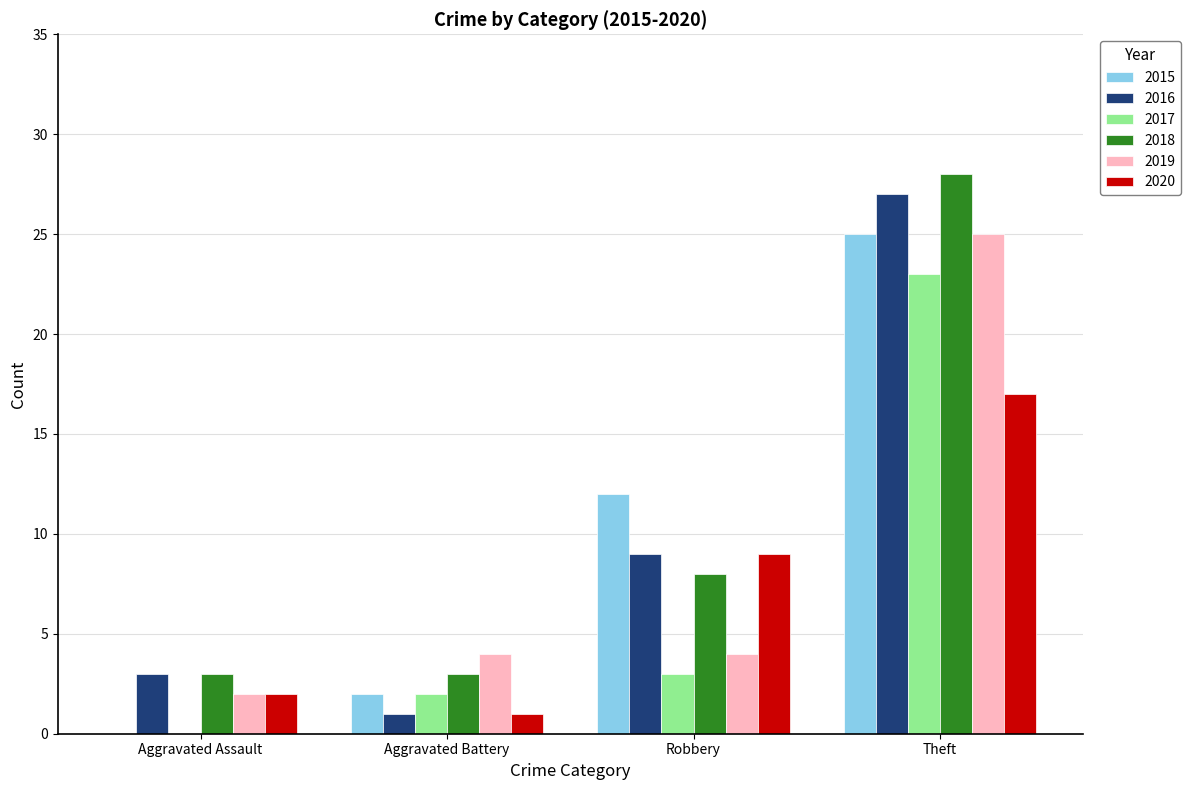

At which label is 2016 closest to 14?

Robbery